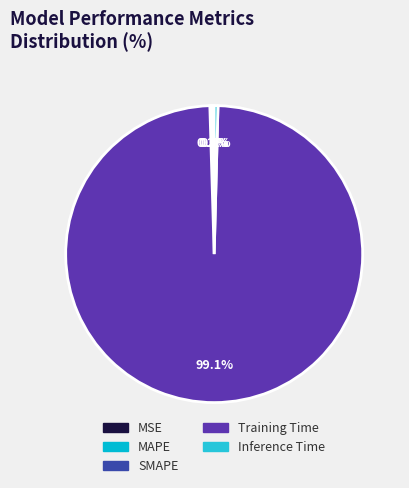

Rank the categories by value from highest to lowest.

Training Time, Inference Time, MAPE, SMAPE, MSE